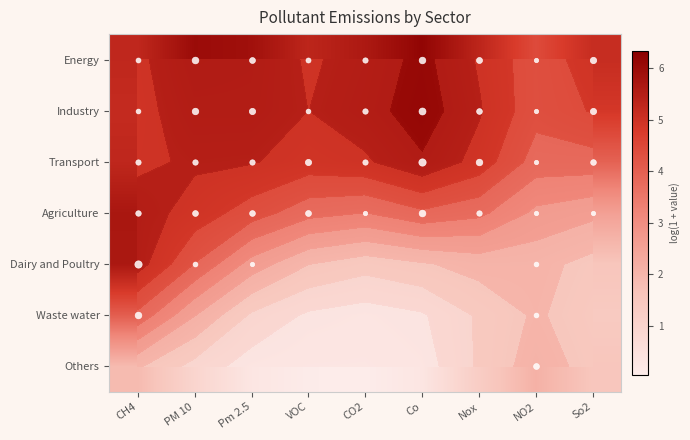

Rank the categories by Energy value from lowest to highest.

NO2, So2, CH4, VOC, Nox, CO2, Pm 2.5, PM 10, Co